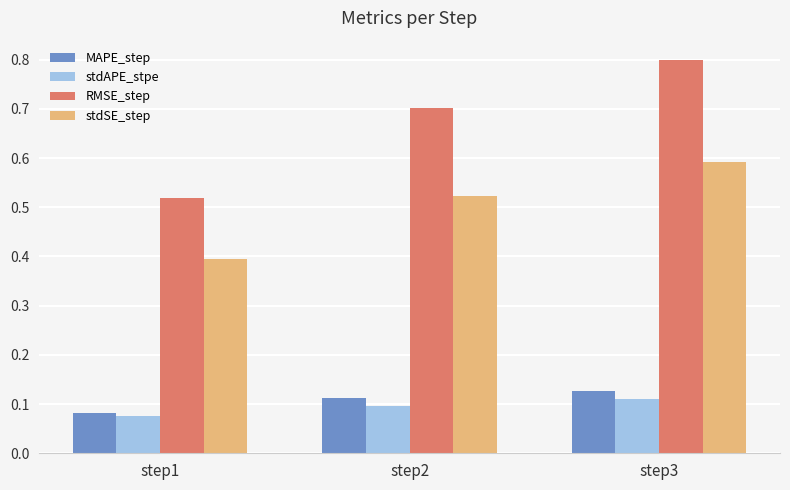

What is the sum of the stdSE_step values at step3 and step1?

1.0